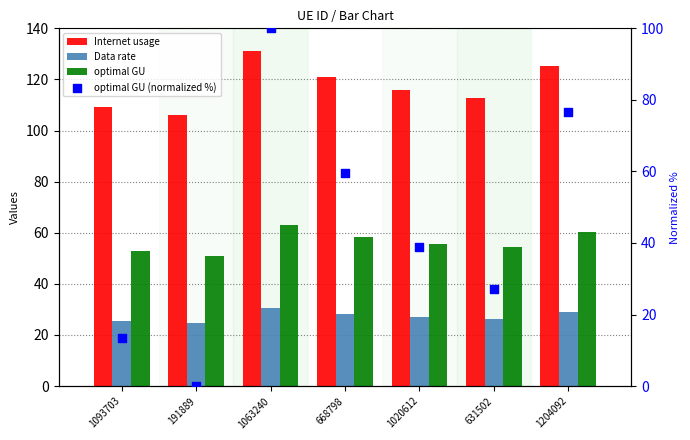

Which series has the largest Y range (max minus min)?

optimal GU (normalized %)